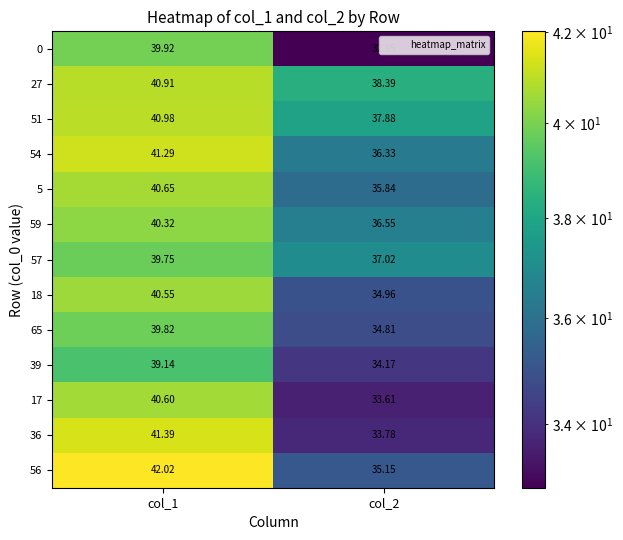

List the series in order of their peak value, highest first.

56, 36, 54, 51, 27, 5, 17, 18, 59, 0, 65, 57, 39